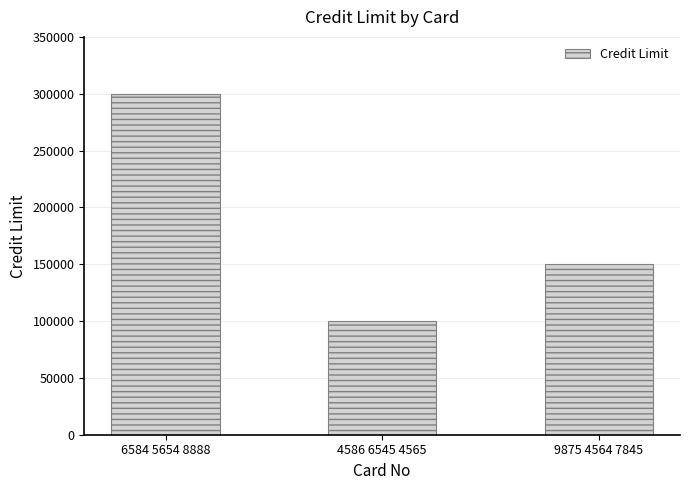

How many bars are there in total?

3